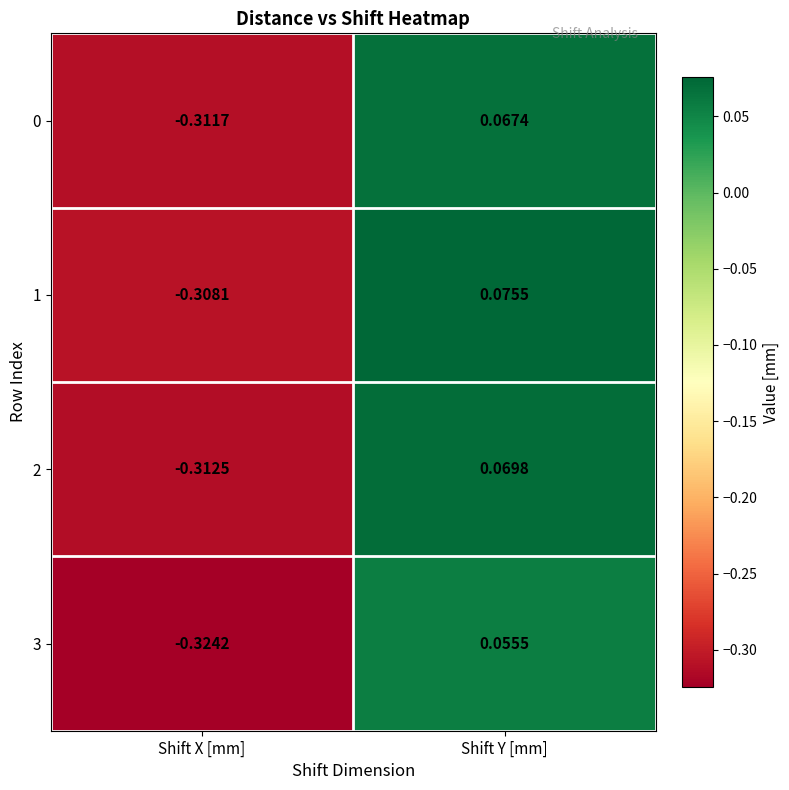

Which category has the lowest value in the 1 series?

Shift X [mm]